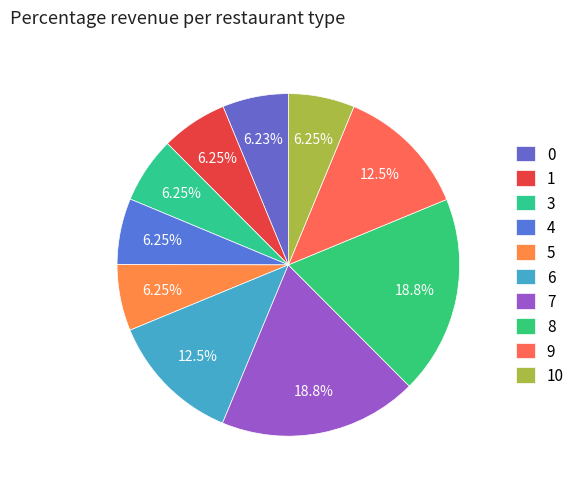

How many slices are in this pie chart?

10